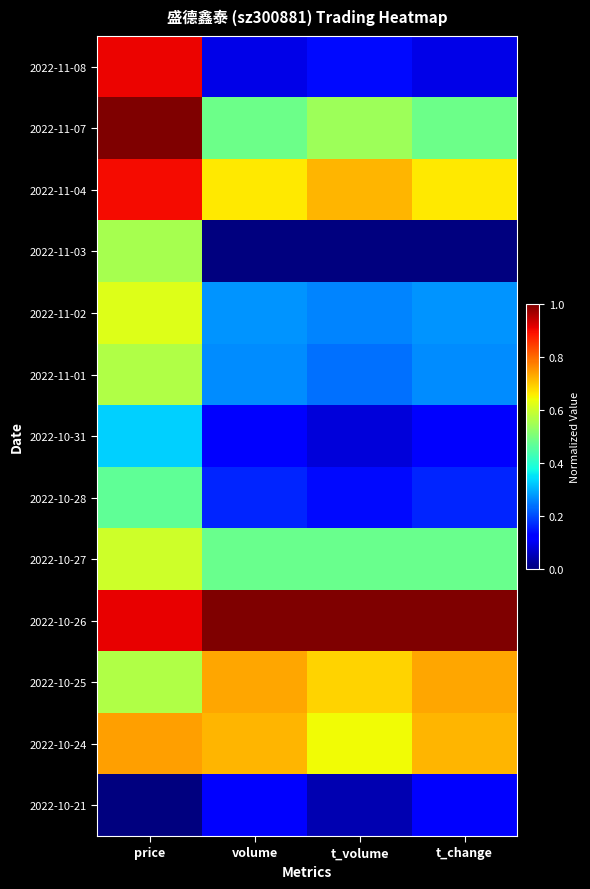

Which series has the largest total across all categories?

2022-10-26